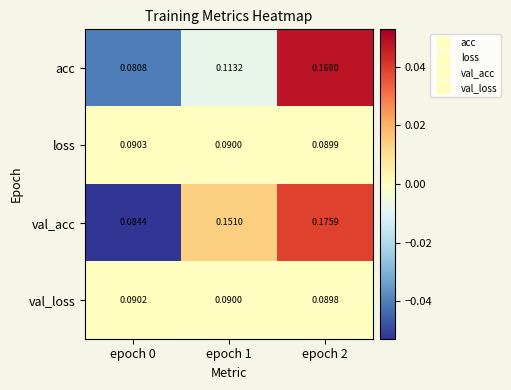

Rank the series at epoch 2 from lowest to highest value.

val_loss, loss, acc, val_acc